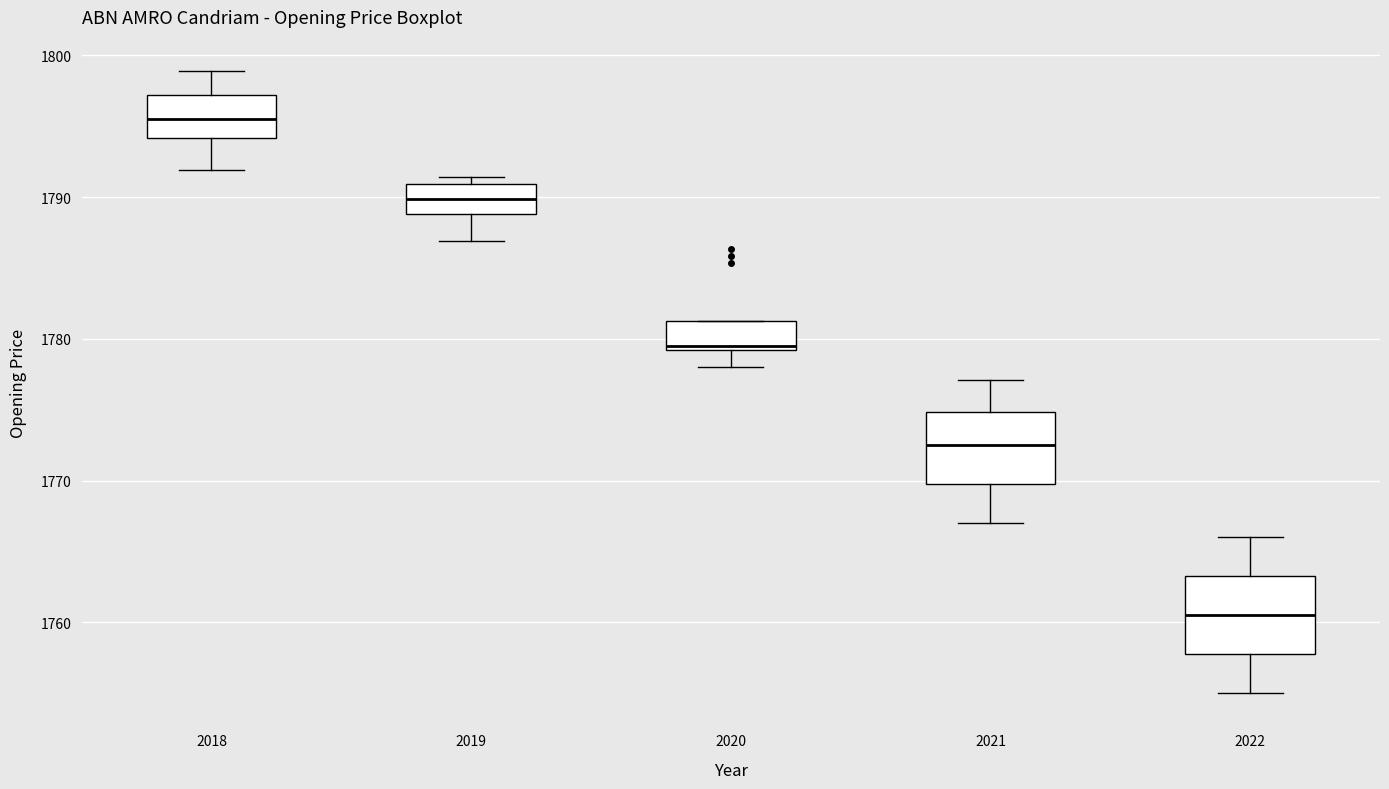

Reading left to right, transcribe this box plot: for each box, give where its median line is, the range the box spans, and where its two whiskers end, as read against the y-axis. The values are not printed on the chart, so give them approximately, as read against the axis.

2018: median 1796, box 1794 to 1797, whiskers 1792 to 1799
2019: median 1790, box 1789 to 1791, whiskers 1787 to 1791 (just above the box's upper edge)
2020: median 1780, box 1779 to 1781, whiskers 1778 to 1781
2021: median 1773, box 1770 to 1775, whiskers 1767 to 1777
2022: median 1761, box 1758 to 1763, whiskers 1755 to 1766